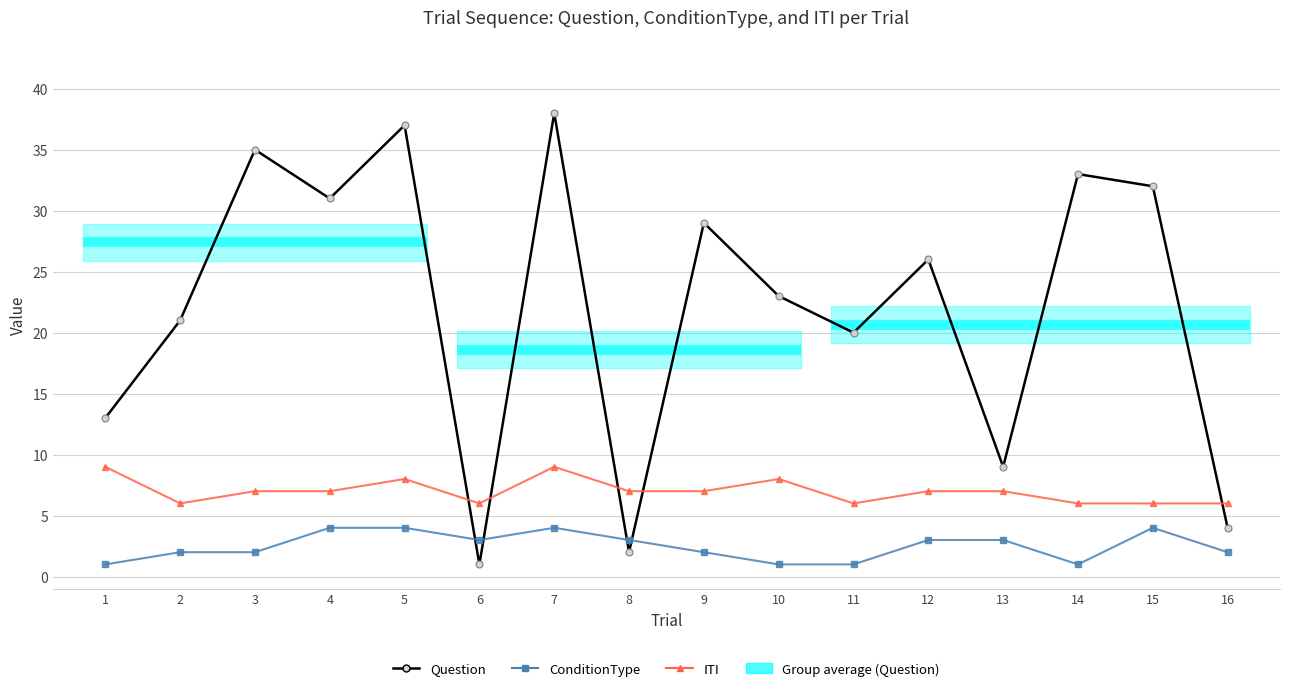

What is the greatest value displayed?

38